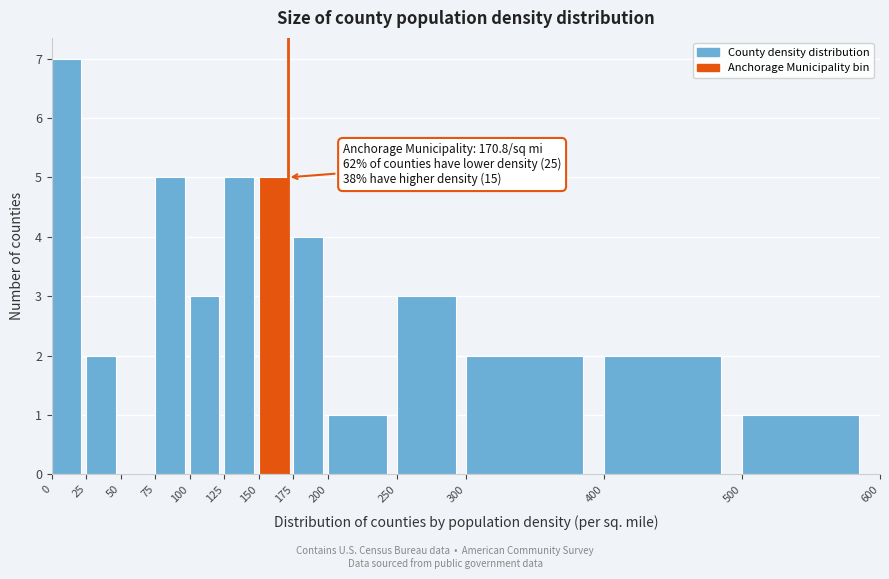

Which range on the x-axis has the tallest bar?

0 to 25